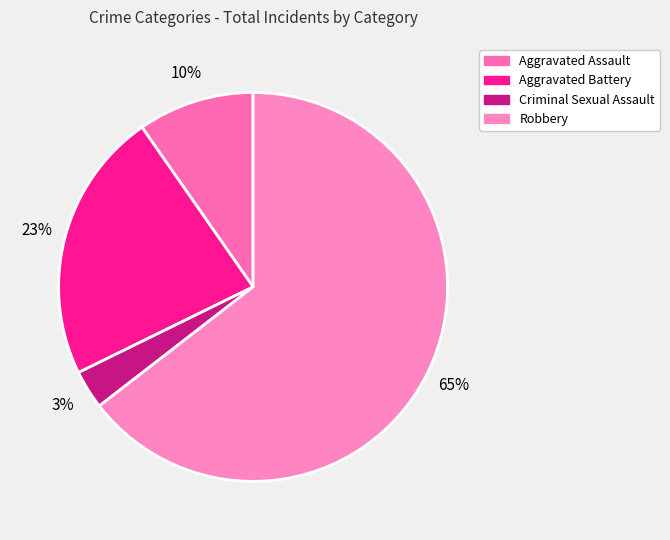

Which slice is the smallest?

Criminal Sexual Assault